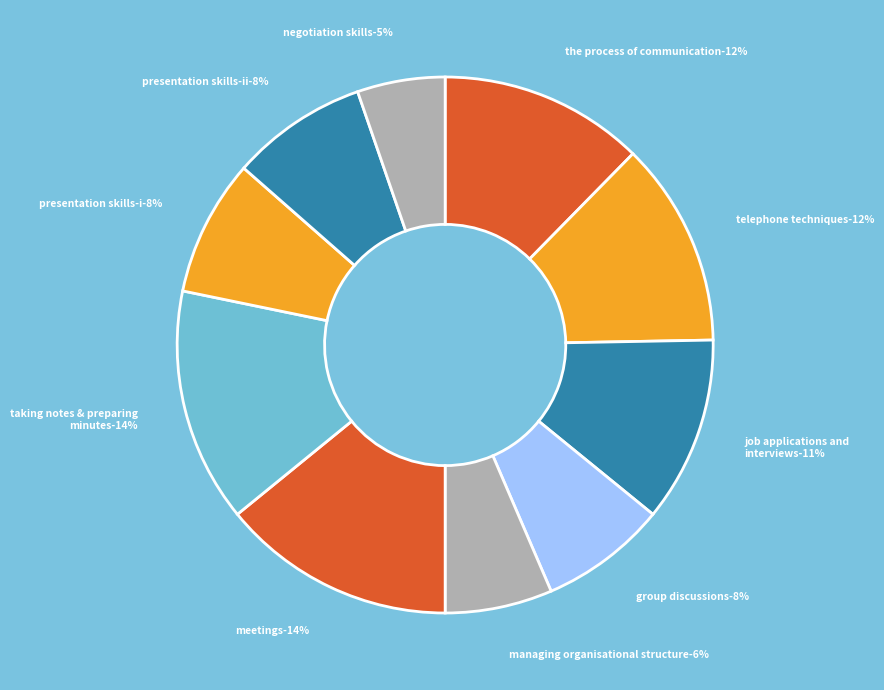

True or false: Unit 4 accounts for 1% of the total.

False